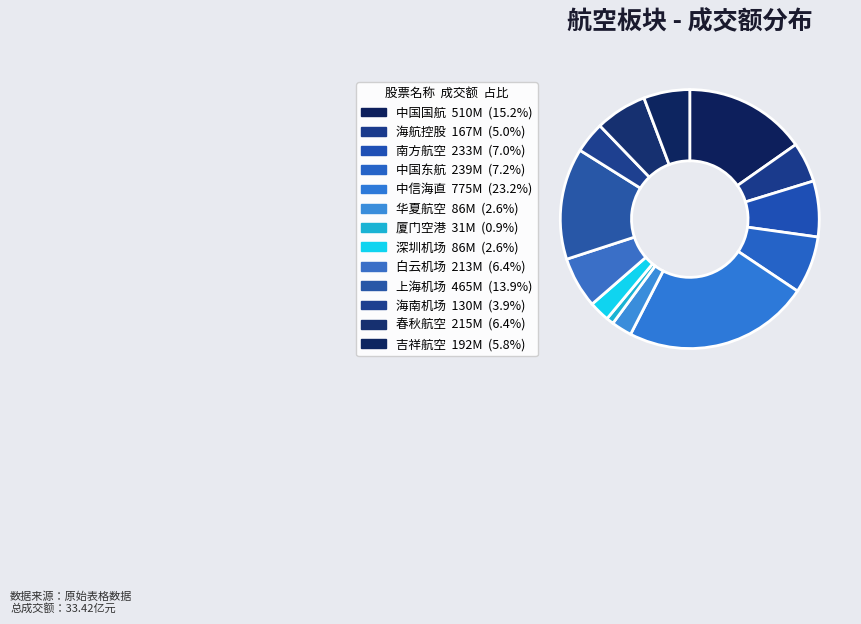

How many slices are in this pie chart?

13